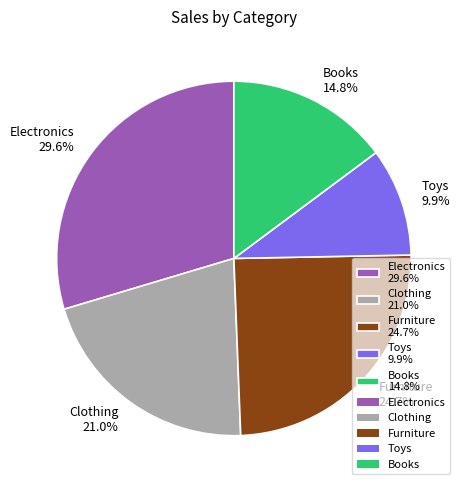

How many slices are in this pie chart?

5